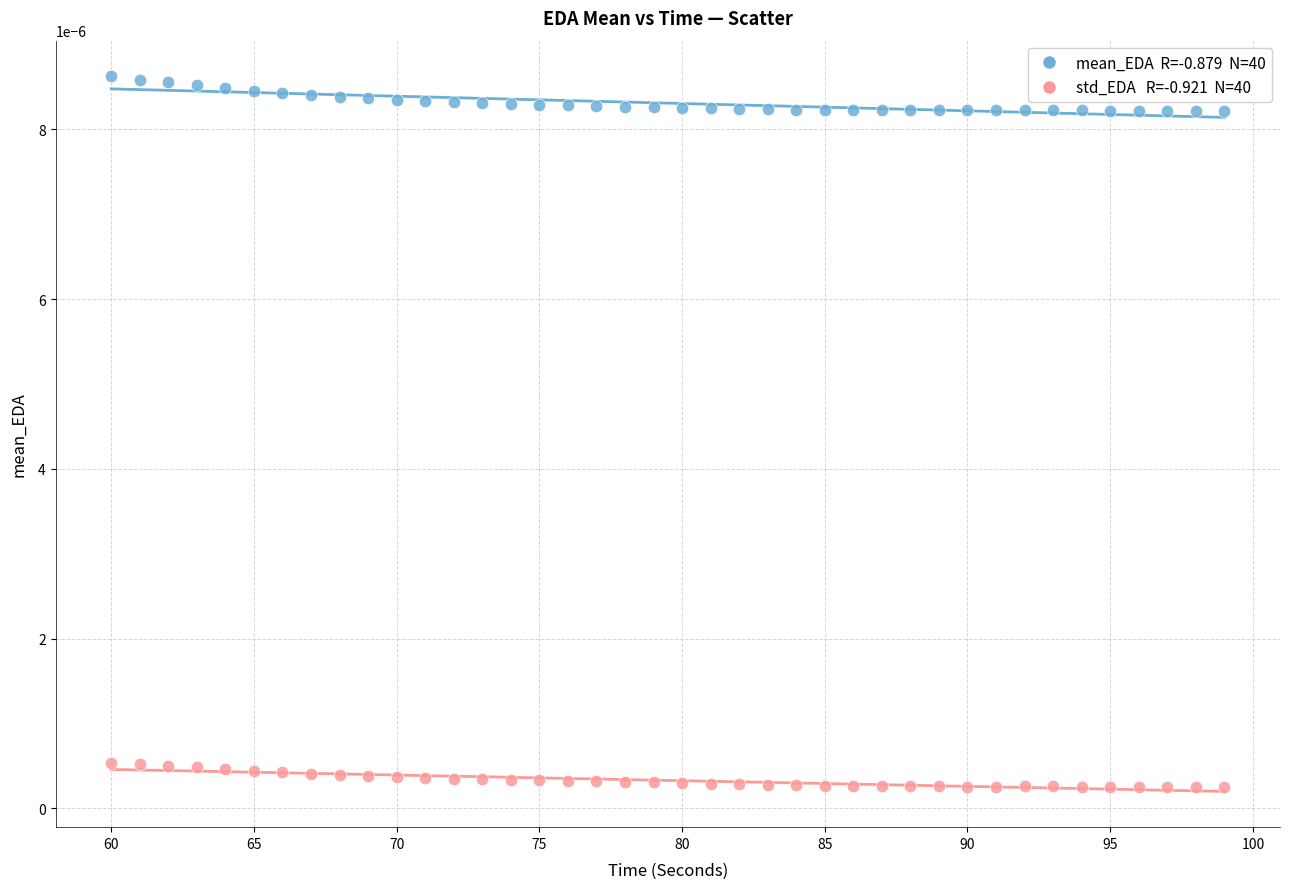

Across all data points, what is the range of X values (max minus min)?

39.0